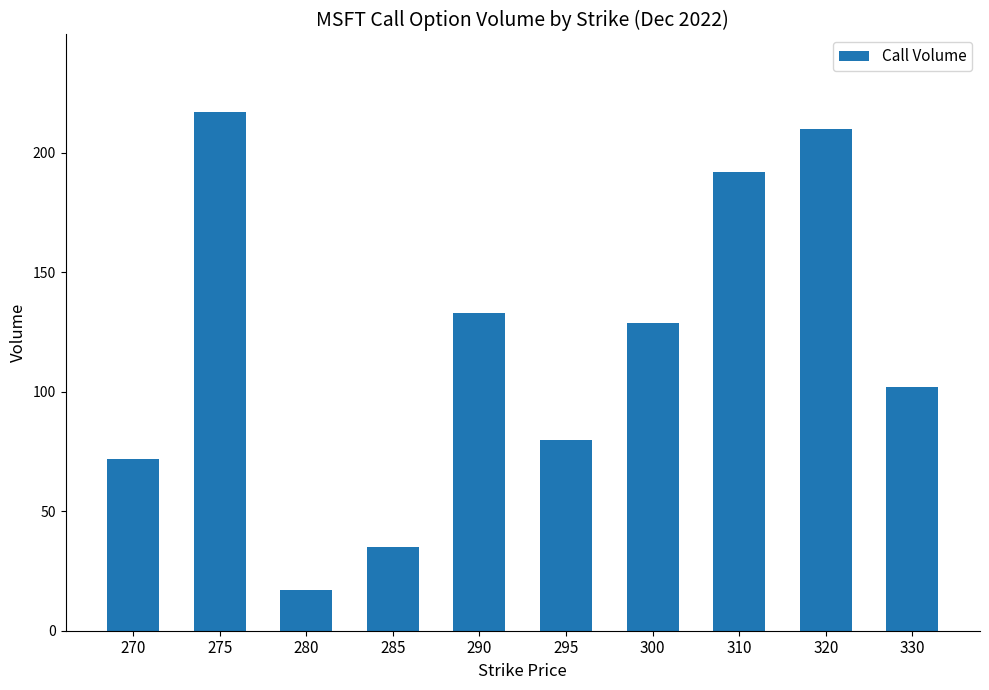

What is the value of the 10th bar from the left?

102